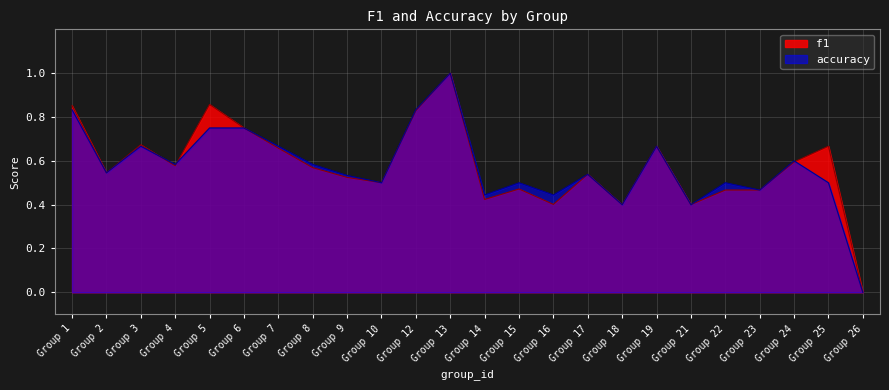

At which label does accuracy reach its minimum?

Group 26